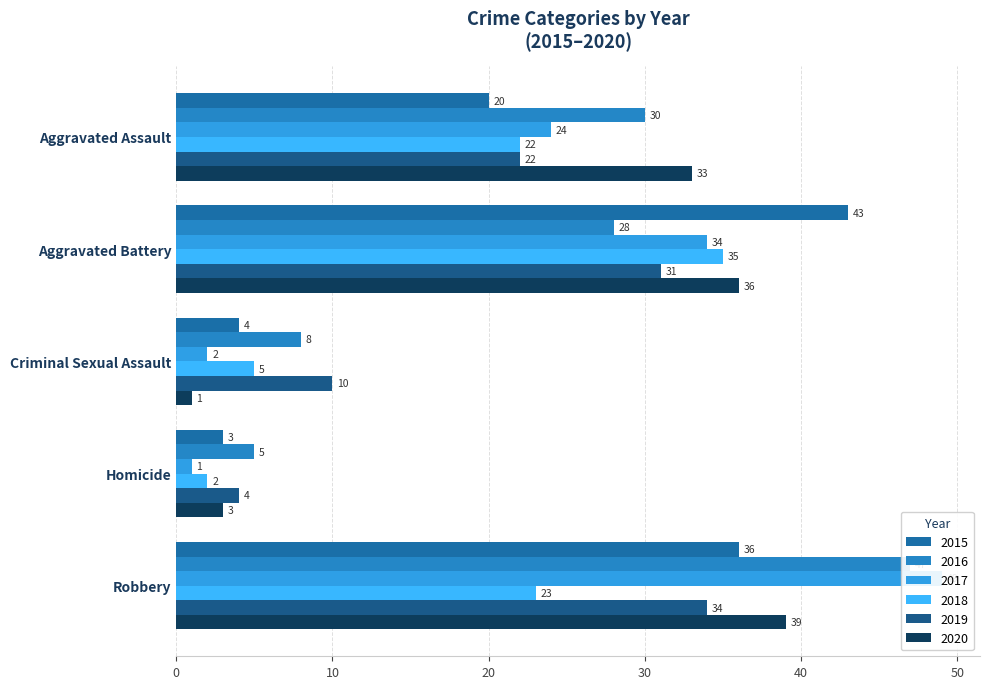

Rank the categories by 2020 value from lowest to highest.

Criminal Sexual Assault, Homicide, Aggravated Assault, Aggravated Battery, Robbery